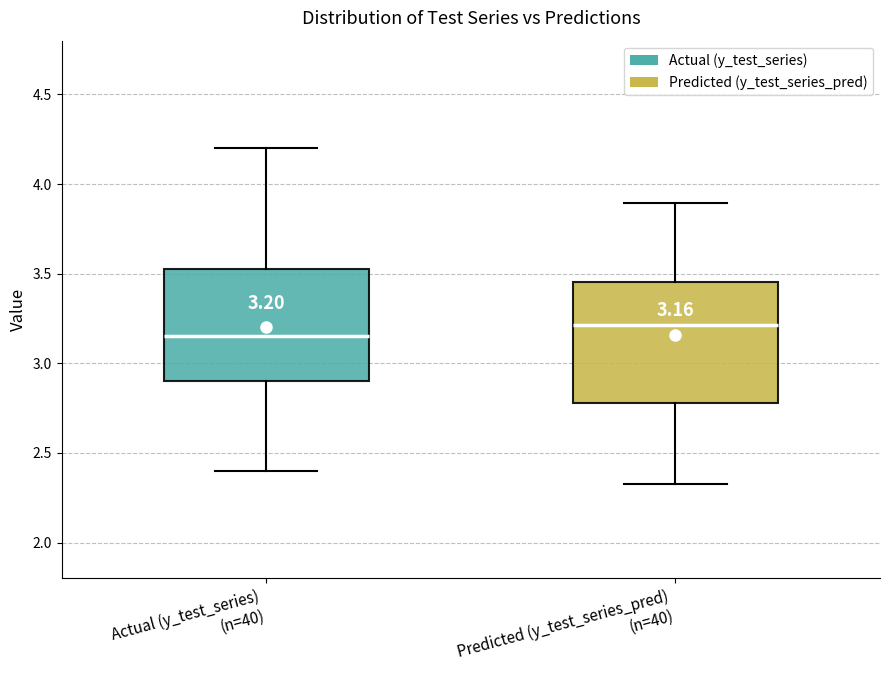

Which box's median line is the highest?

Predicted (y_test_series_pred) (n=40)